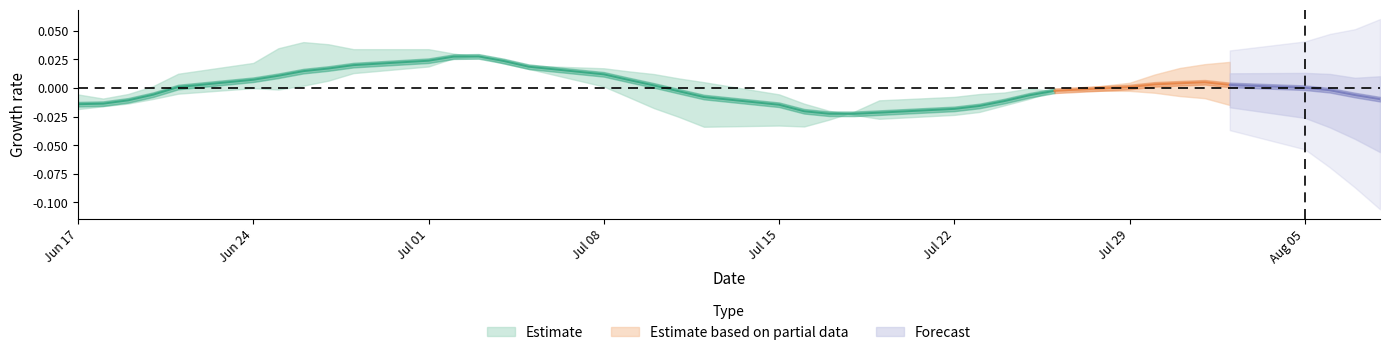

Does the chart have visible grid lines?

No